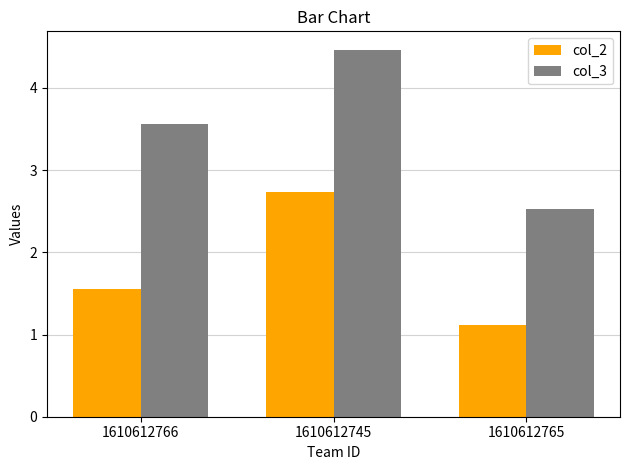

How many data points does each series have?

3